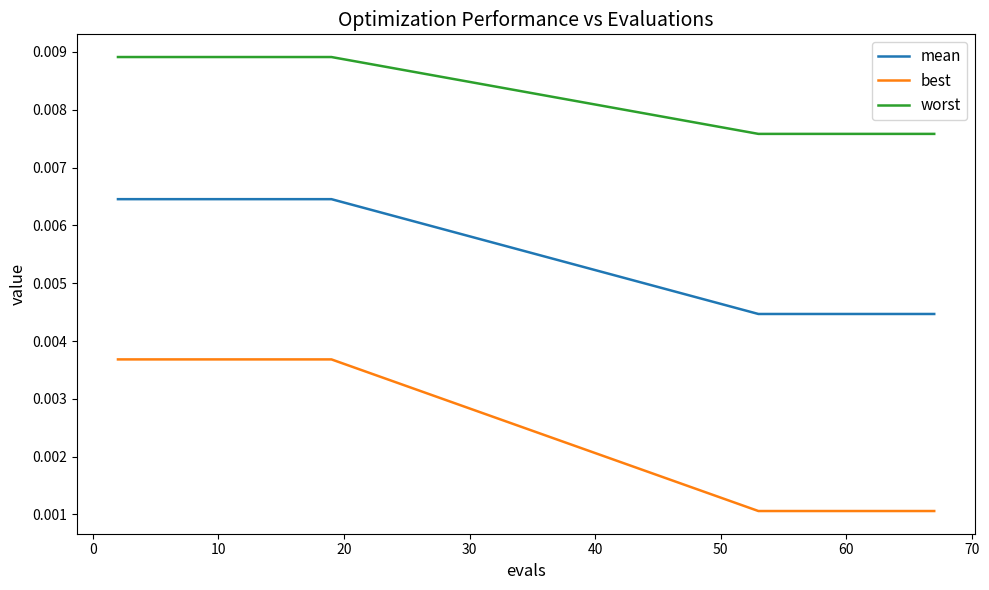

At how many categories does at least one series exceed 0?

20